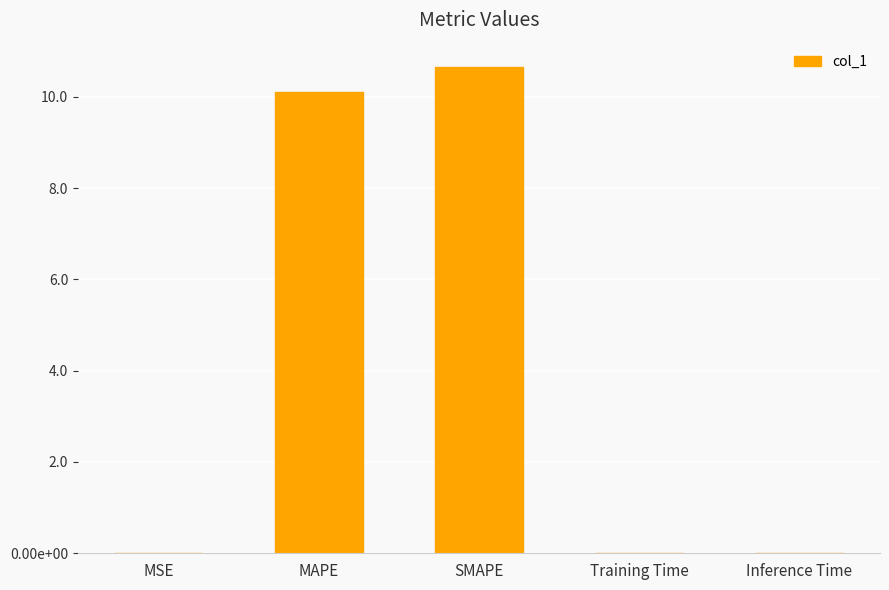

What is the label of the 4th bar from the left?

Training Time